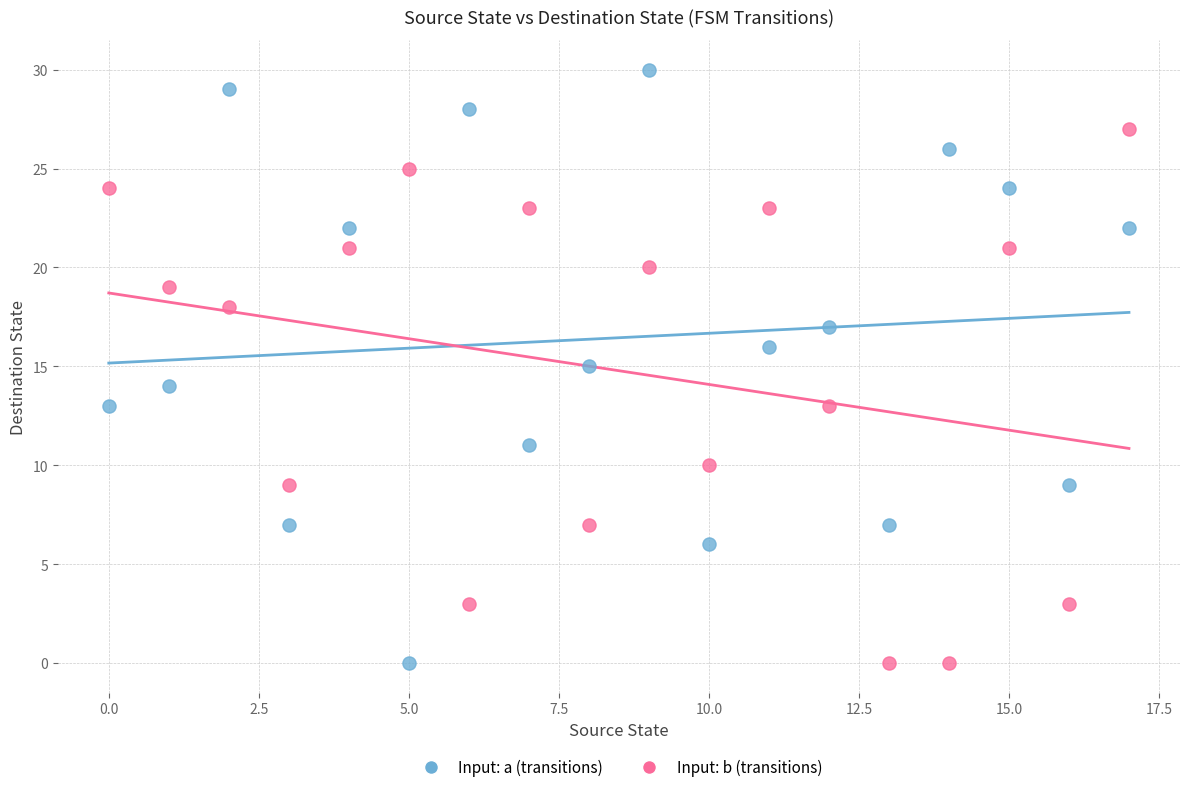

Across all data points, what is the range of Y values (max minus min)?

30